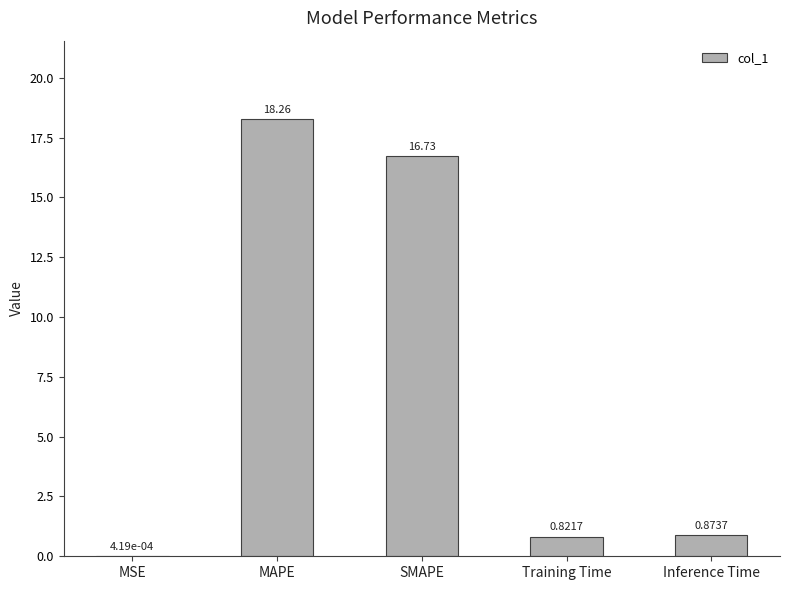

What is the sum of the values at Training Time and Inference Time?

1.7